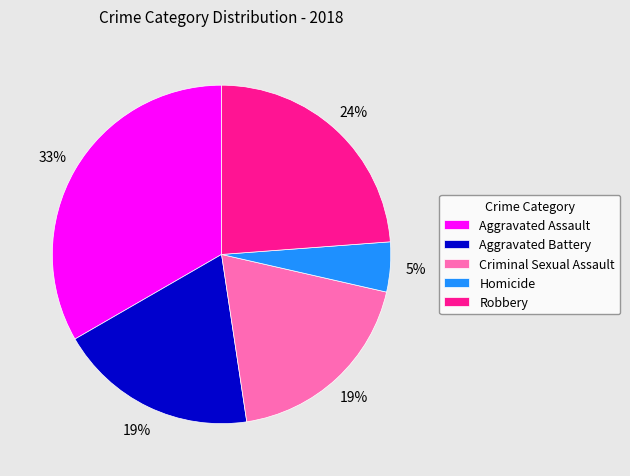

Approximately how many times larger is the value at Homicide compared to Robbery?

0.2